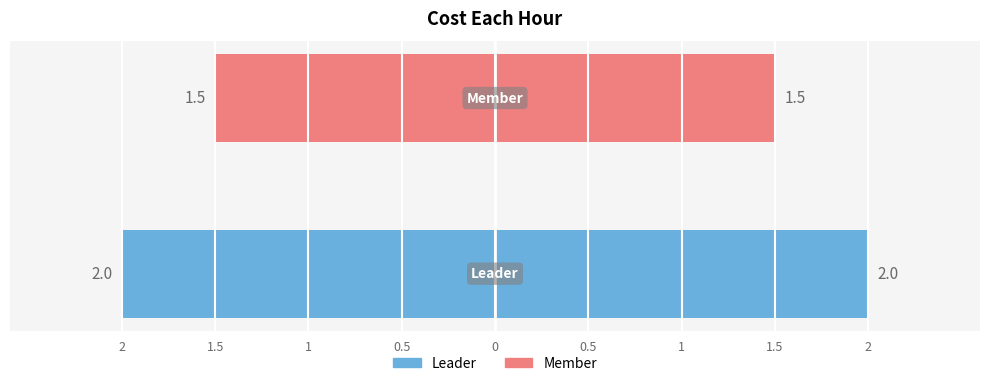

What is the smallest value displayed?

1.5